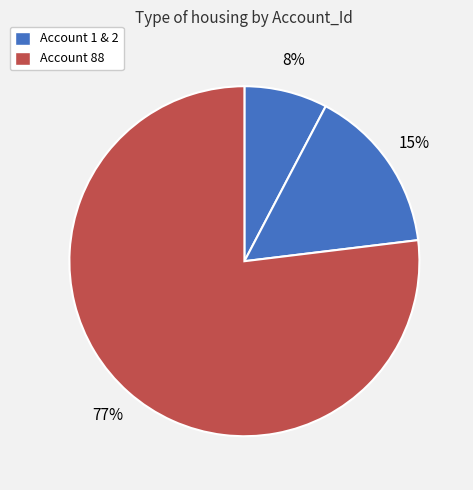

How many segments does this pie chart have?

3